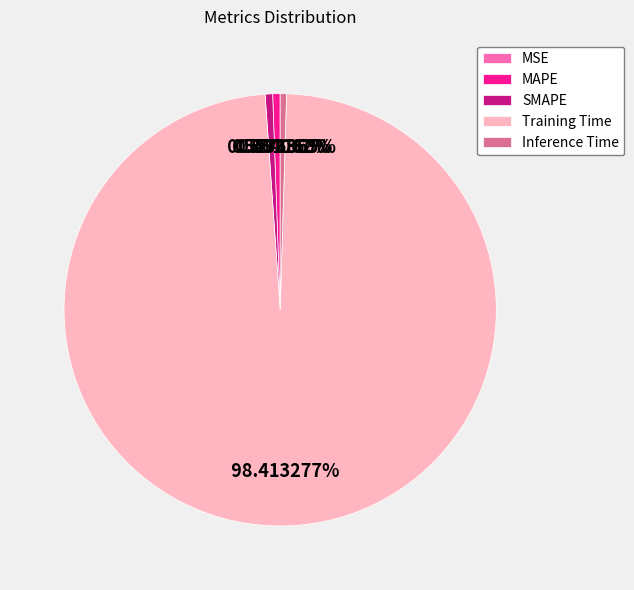

What percentage is NOT represented by Training Time?

1.6%